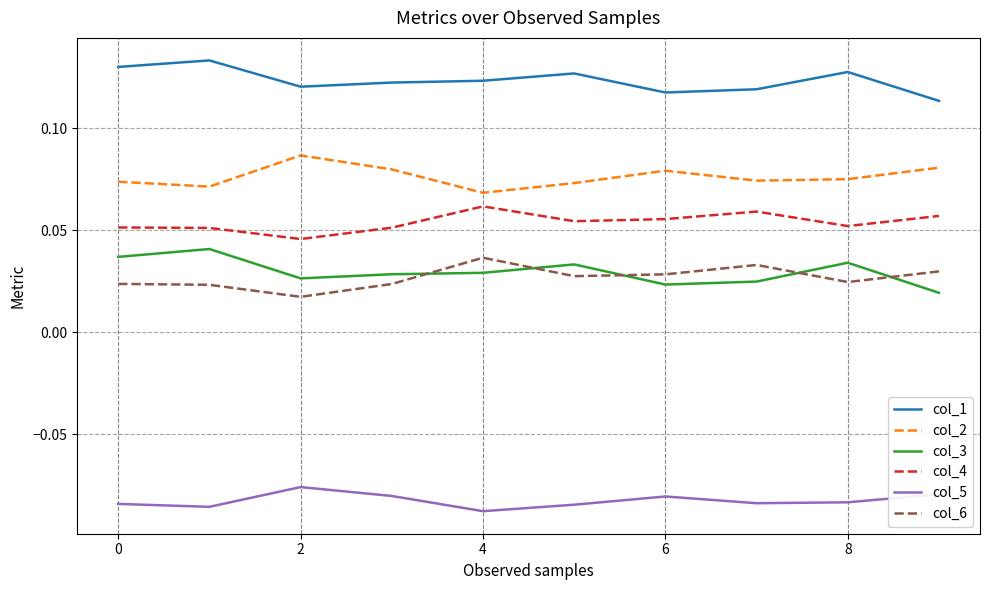

True or false: col_3 and col_4 cross at least once.

False